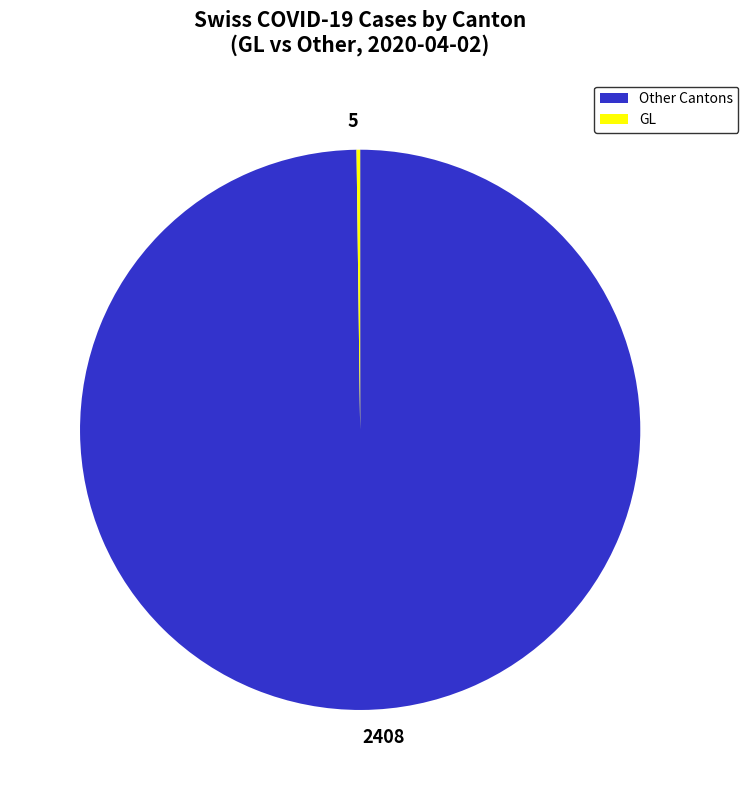

The 2408 slice represents 100% of the pie. True or false?

True